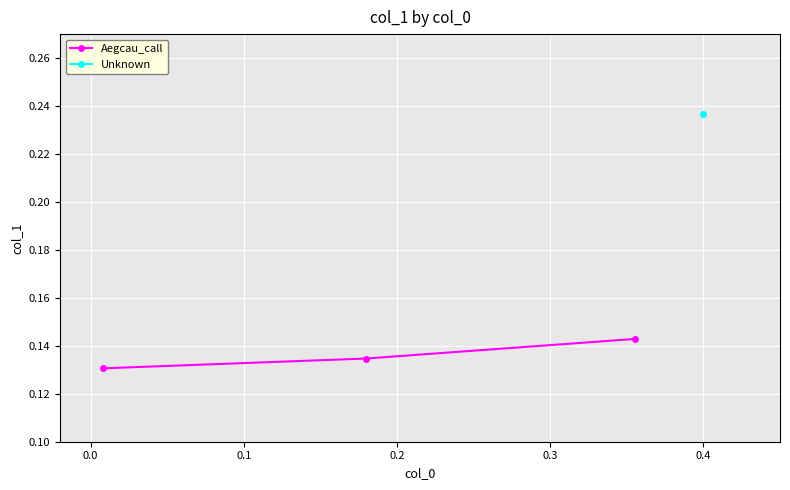

How many Aegcau_call values are between 0 and 1?

3